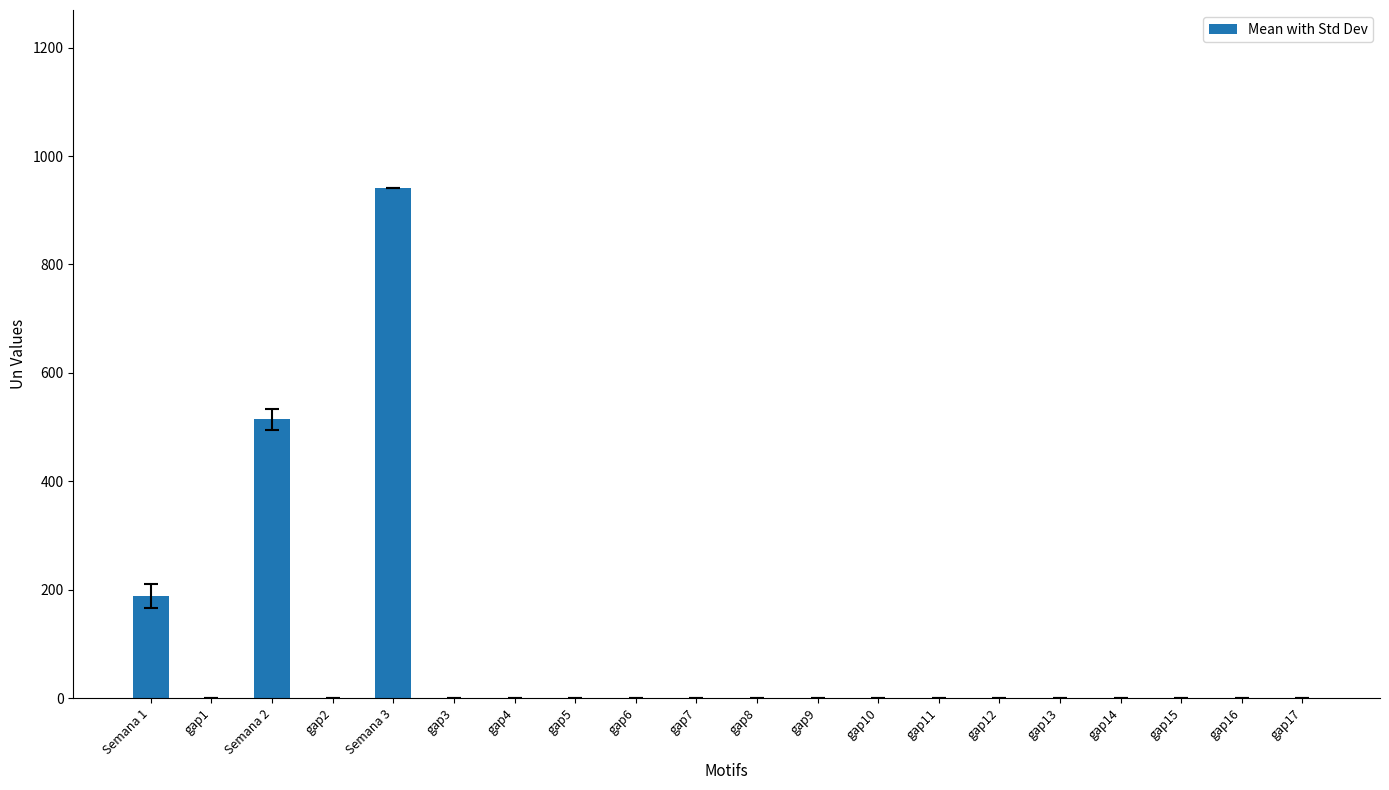

What is the greatest value displayed?

940.4